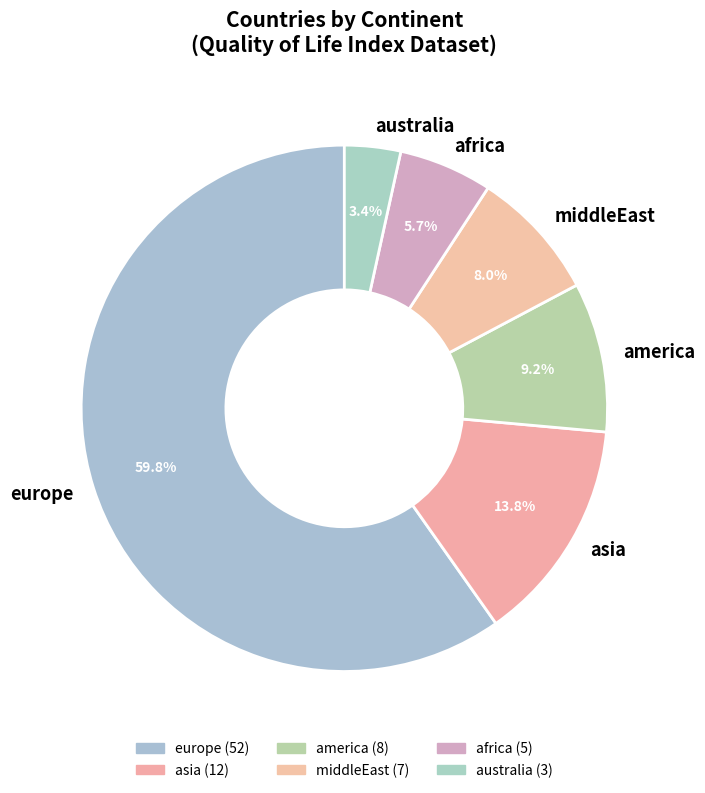

Which category has the smallest portion of the pie?

australia